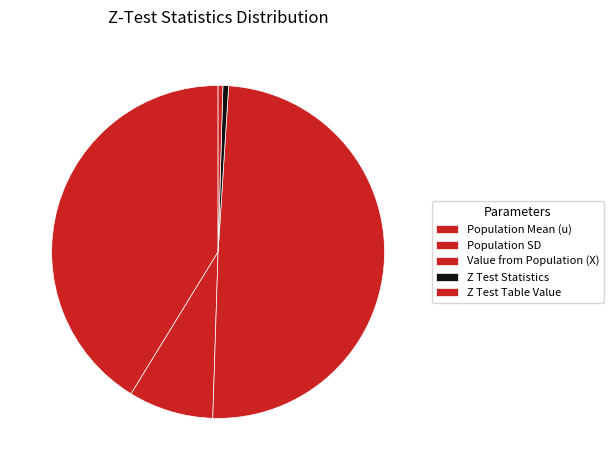

To the nearest percent, what is the difference between the Z Test Table Value and Population SD slice percentages?

8%